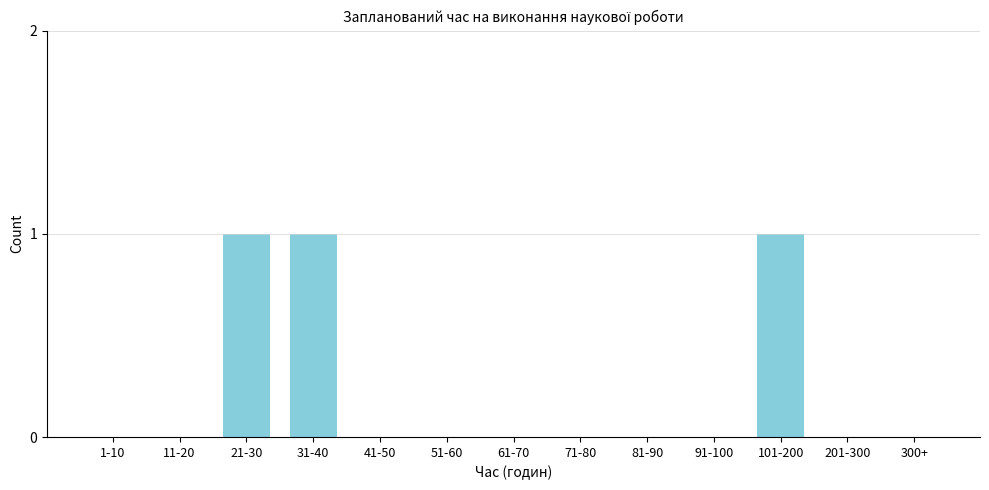

Reading left to right, transcribe all the data shown in this chart.

1-10=0	11-20=0	21-30=1	31-40=1	41-50=0	51-60=0	61-70=0	71-80=0	81-90=0	91-100=0	101-200=1	201-300=0	300+=0